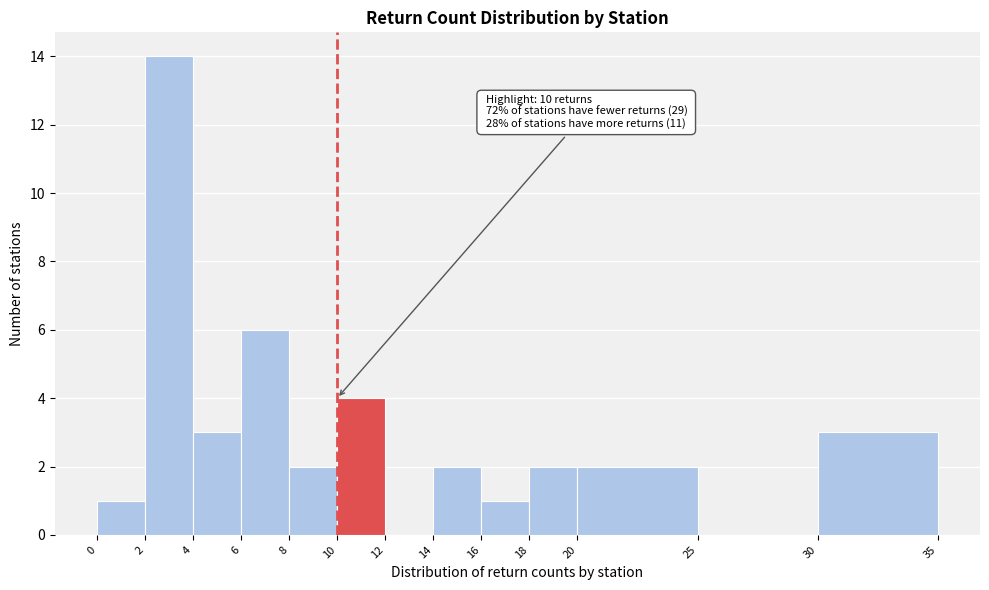

Which range on the x-axis has the tallest bar?

2 to 4